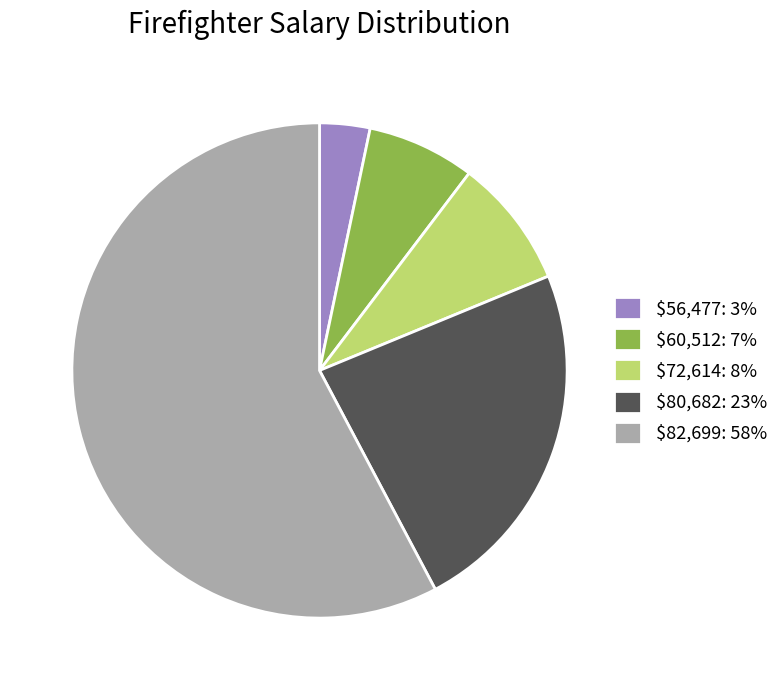

The $72,614: 8% slice represents 8% of the pie. True or false?

True